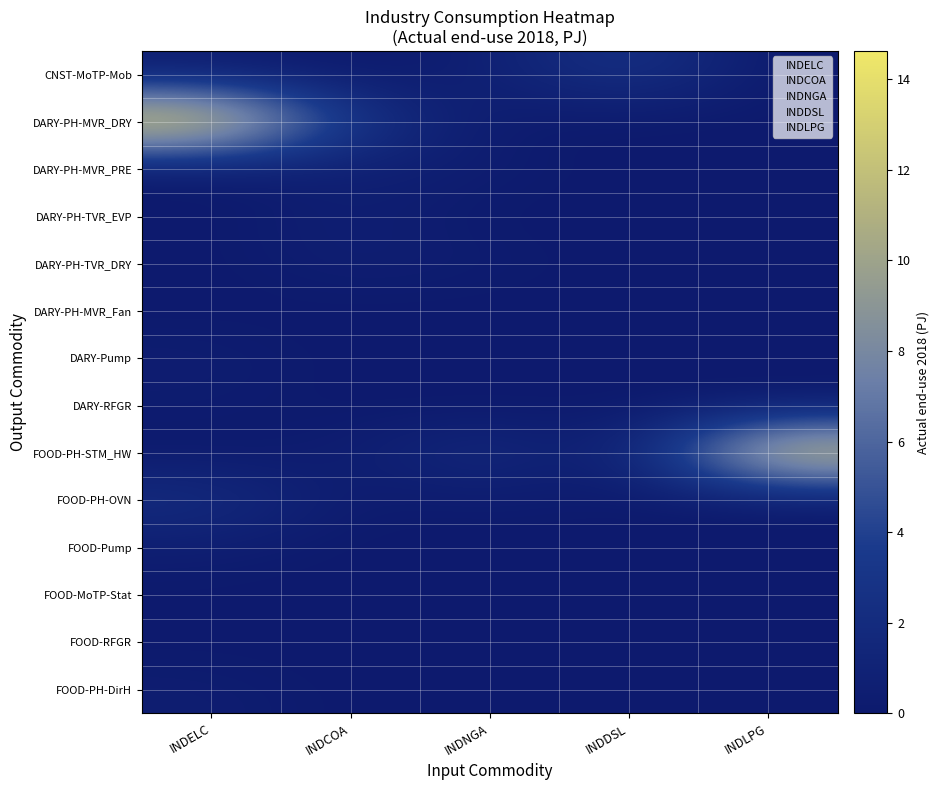

List the series in order of their peak value, highest first.

INDELC, INDLPG, INDDSL, INDCOA, INDNGA